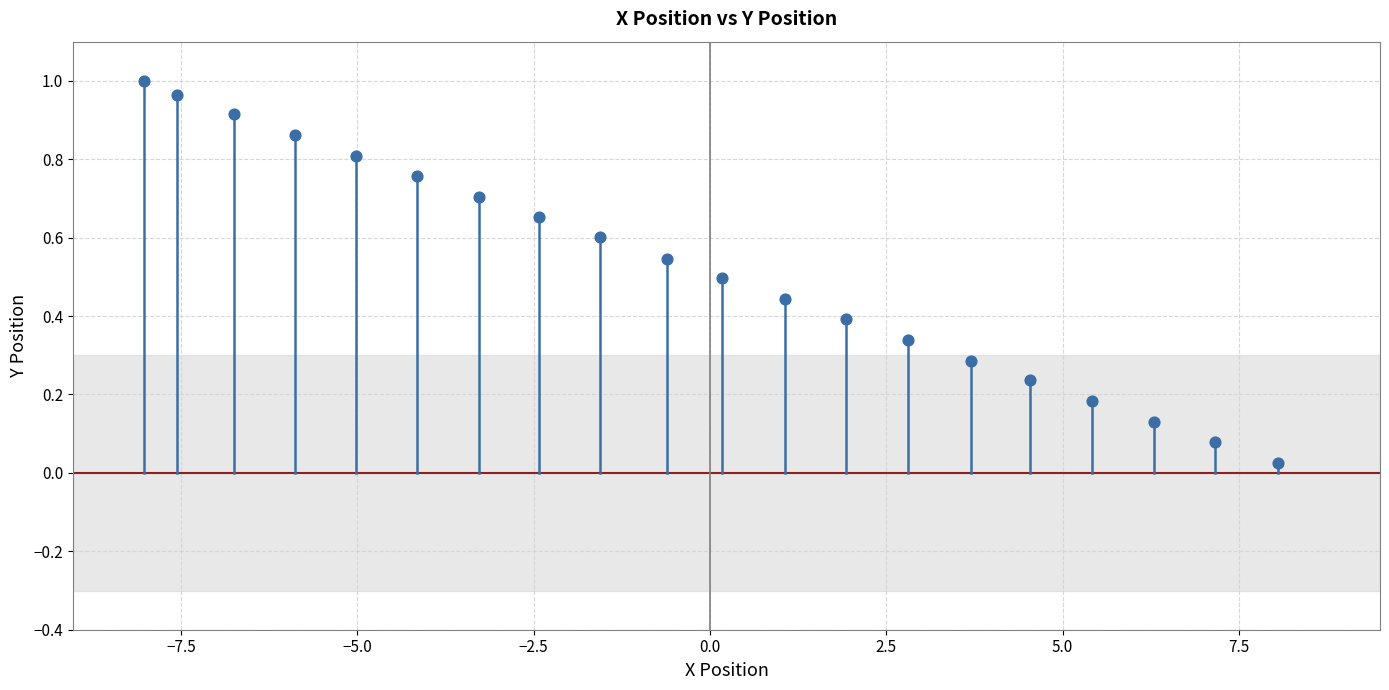

What is the range of X values (max minus min)?

16.1